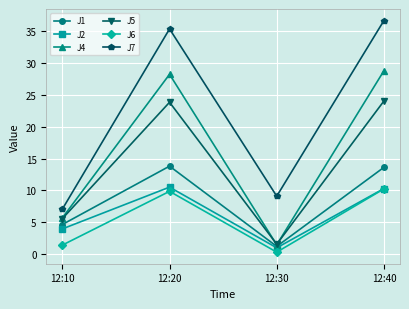

What are all the series names shown in the legend?

J1, J2, J4, J5, J6, J7